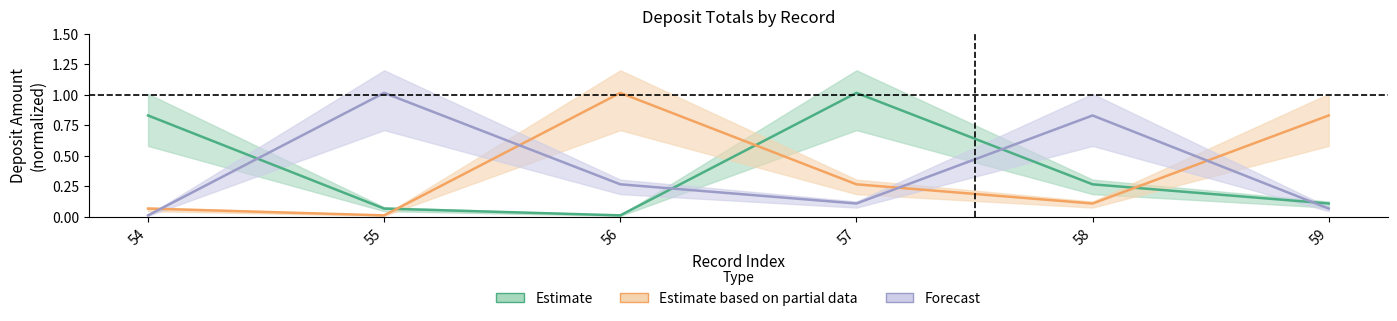

What are all the series names shown in the legend?

Estimate, Estimate based on partial data, Forecast